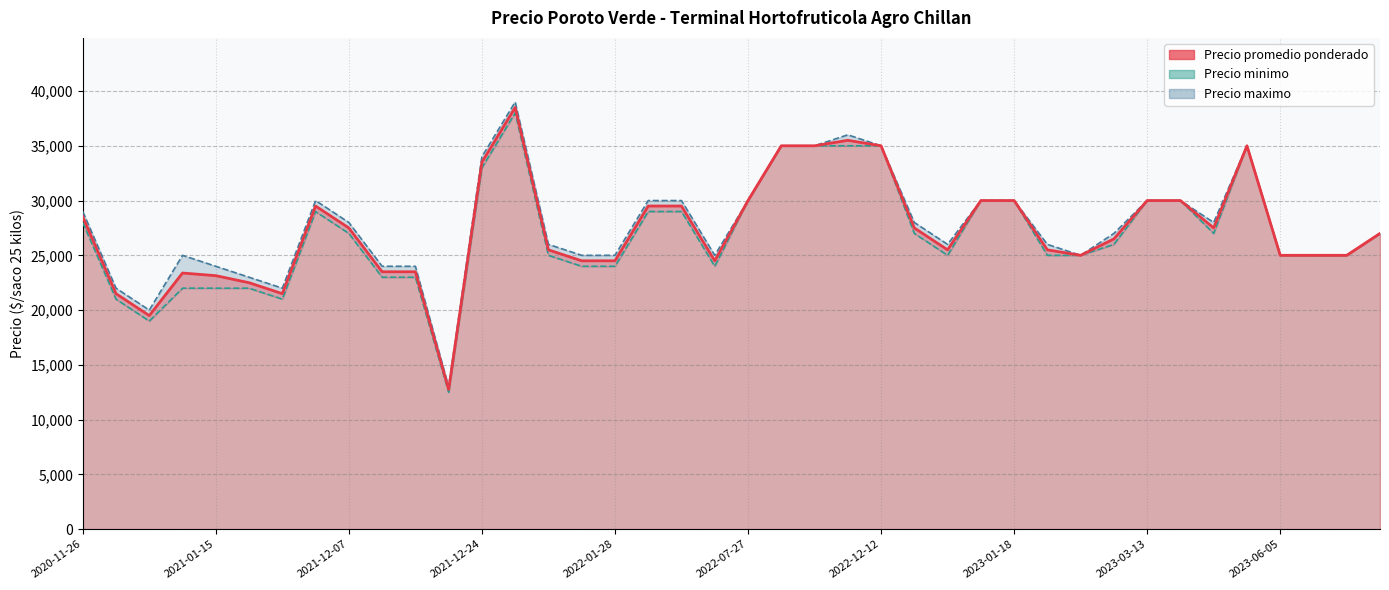

What is the difference between the maximum and second lowest values in the Precio maximo series?

19000